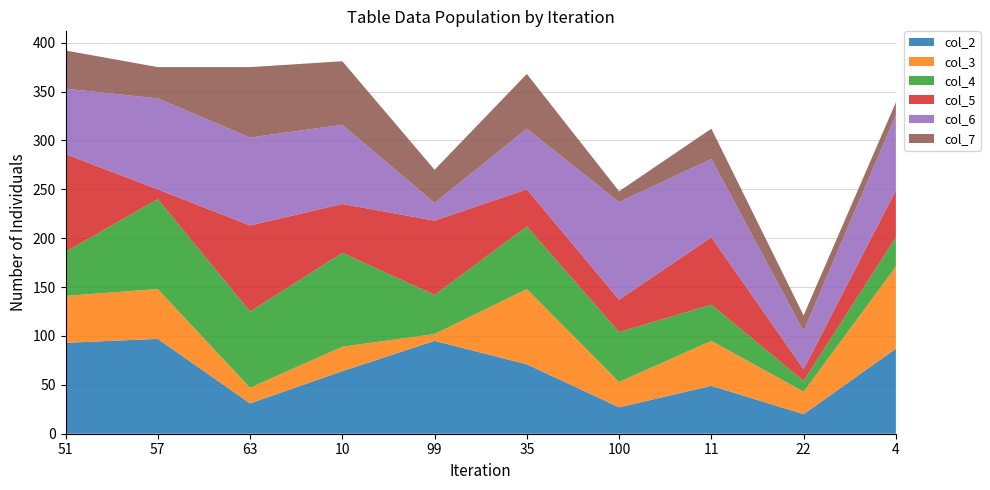

Reading left to right, list all the values displayed in this chart.

col_2: 51=93	57=97	63=31	10=64	99=95	35=71	100=27	11=49	22=20	4=87
col_3: 51=48	57=51	63=16	10=25	99=7	35=77	100=26	11=46	22=23	4=84
col_4: 51=45	57=92	63=78	10=96	99=40	35=64	100=51	11=37	22=11	4=30
col_5: 51=100	57=10	63=88	10=50	99=76	35=38	100=33	11=69	22=12	4=48
col_6: 51=67	57=93	63=90	10=81	99=18	35=62	100=100	11=80	22=39	4=77
col_7: 51=39	57=32	63=72	10=65	99=34	35=56	100=11	11=31	22=16	4=13